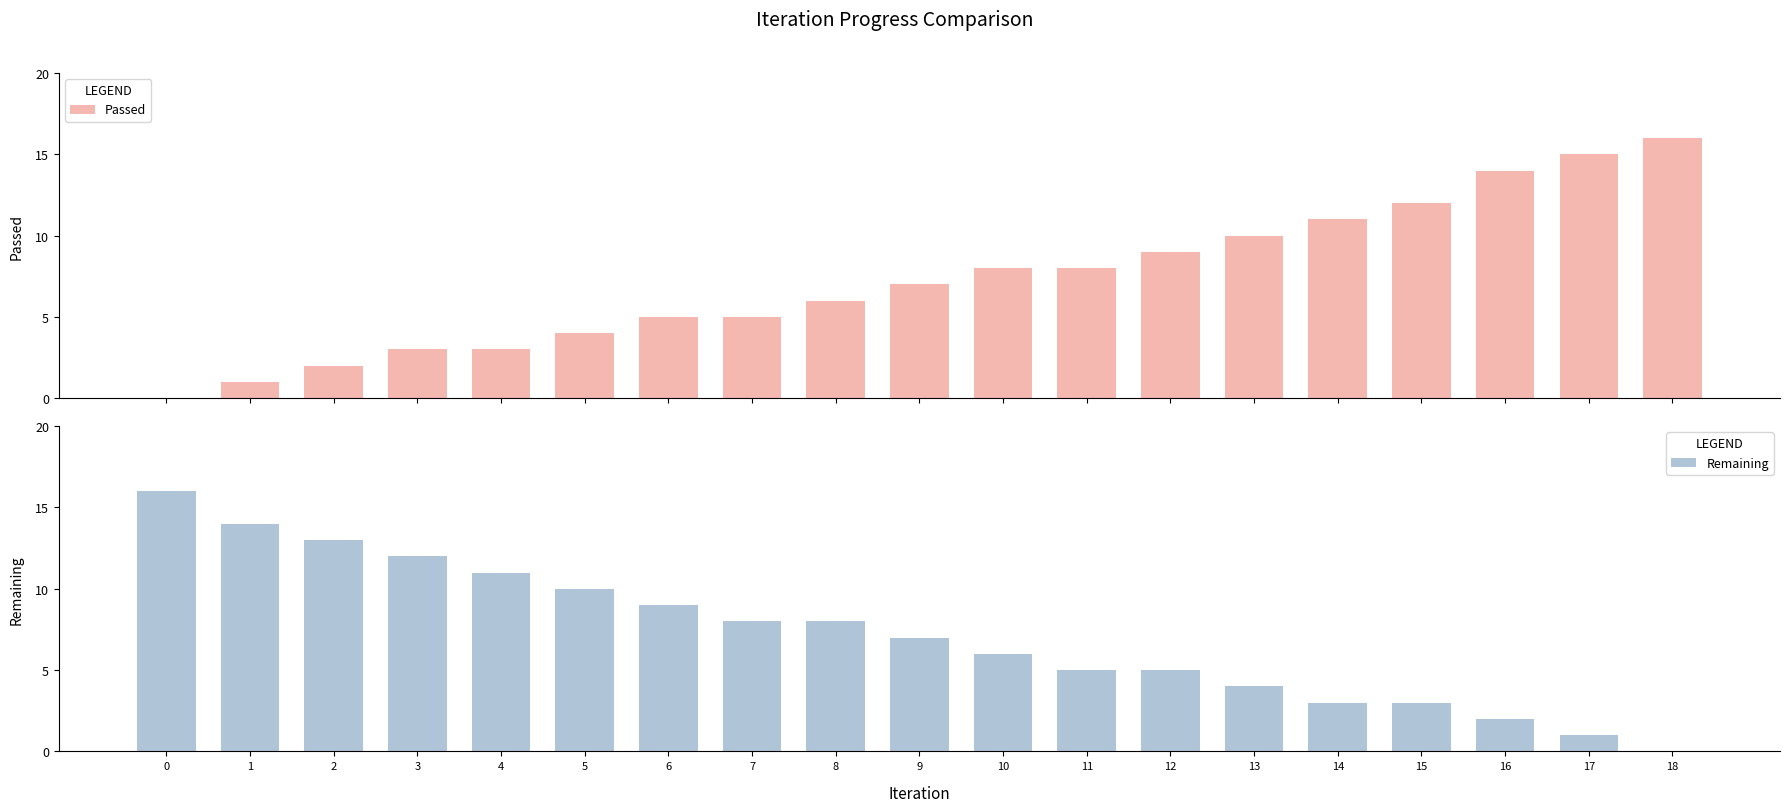

How many bars are there in each group?

2